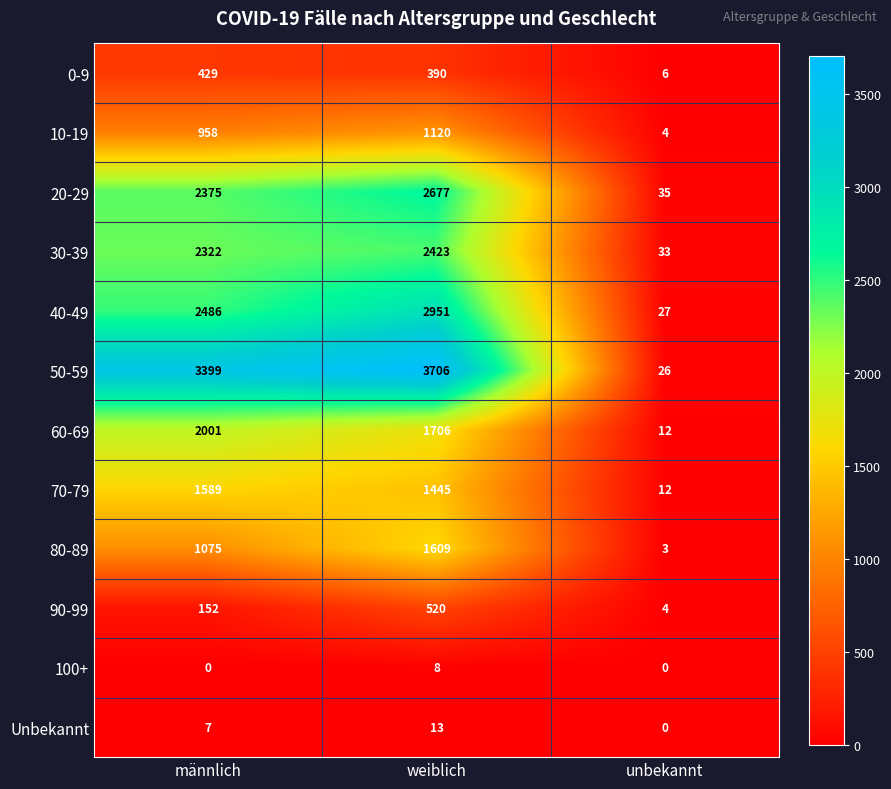

What is the approximate value of 70-79 at männlich, to the nearest 50?

1600